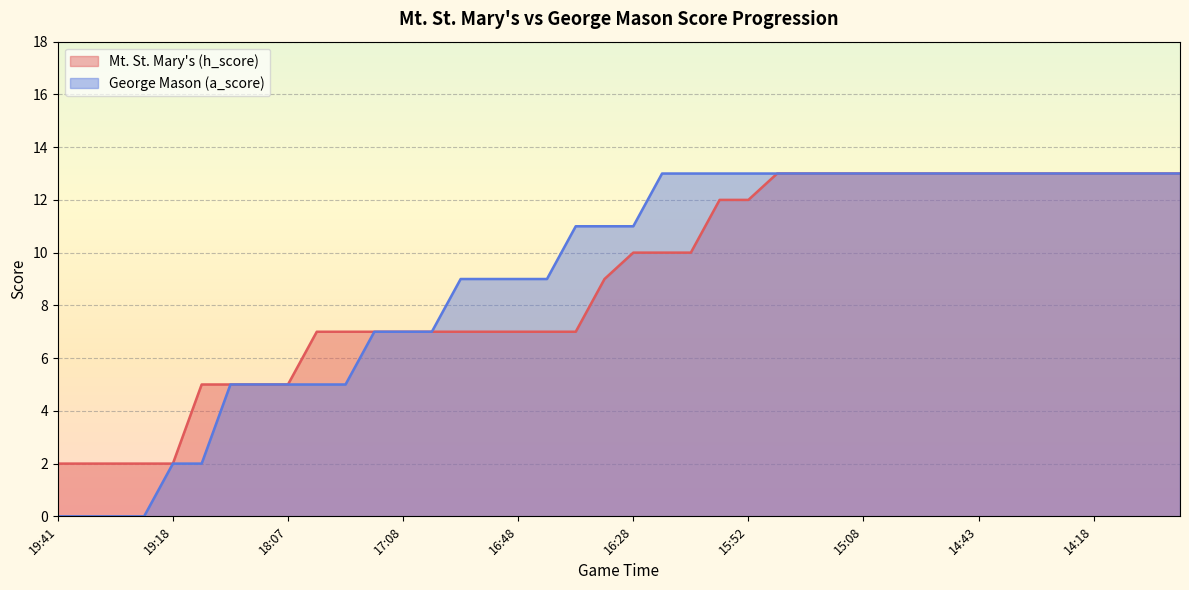

How many lines are shown in the chart?

2